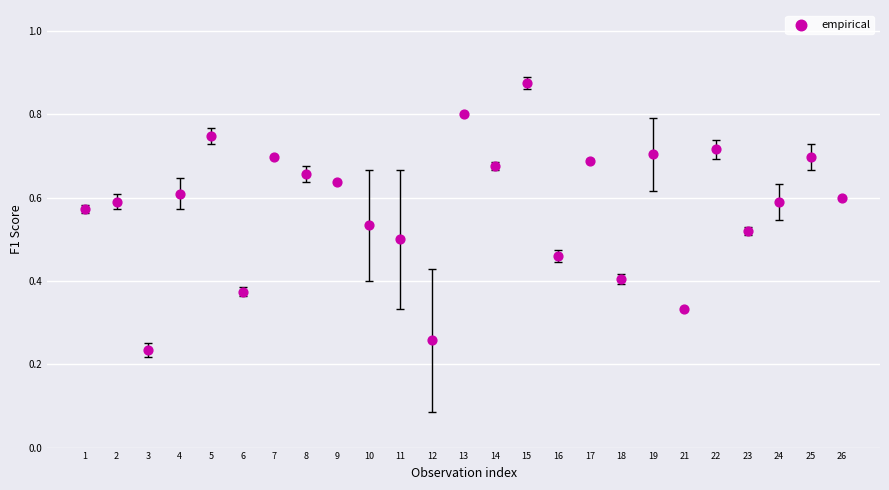

What is the range of X values (max minus min)?

24.0